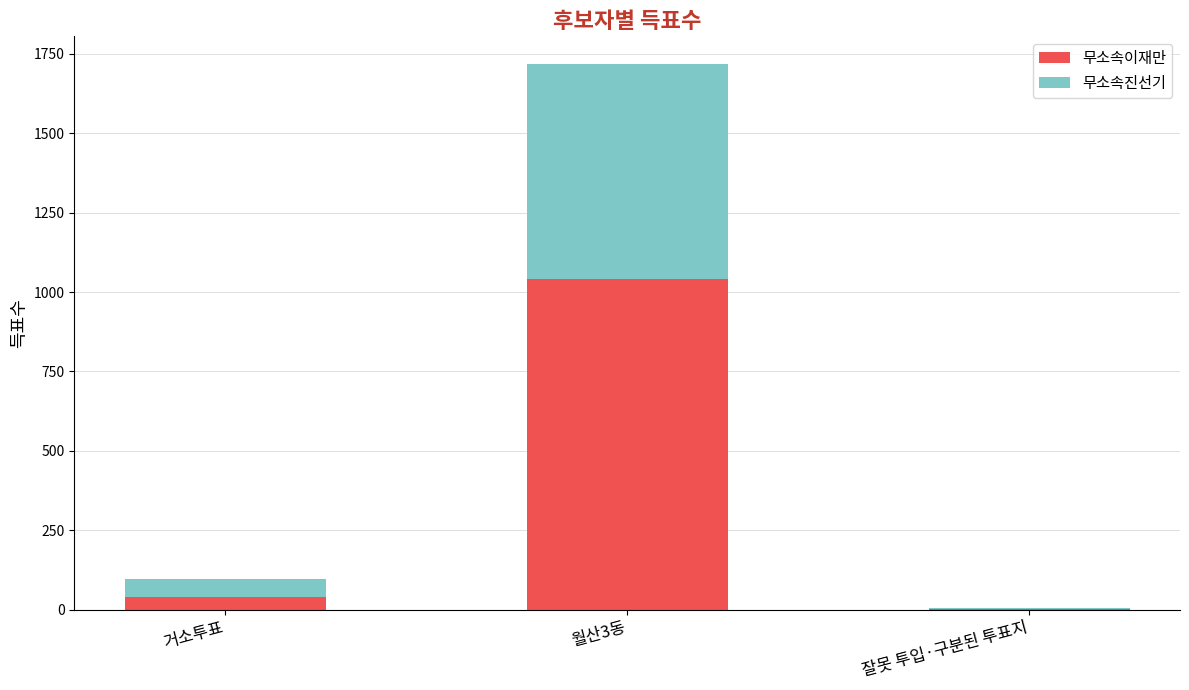

True or false: 무소속이재만 has a value of 39 at 거소투표.

True